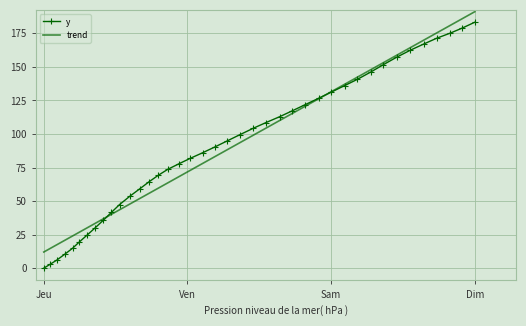

How many values in the y series are below 94?

20